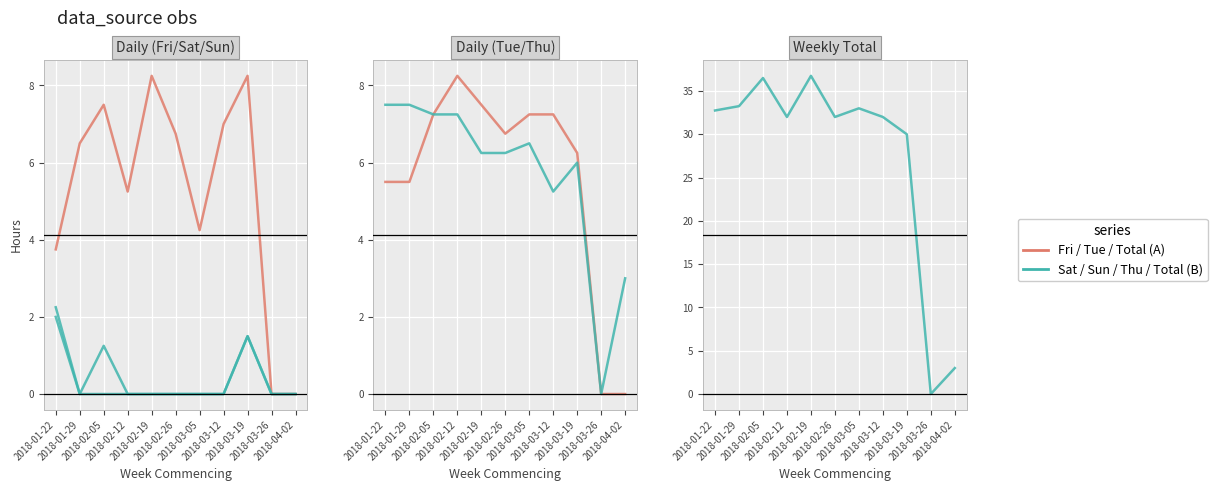

At which category does Tuesday reach its first local valley?

2018-02-26